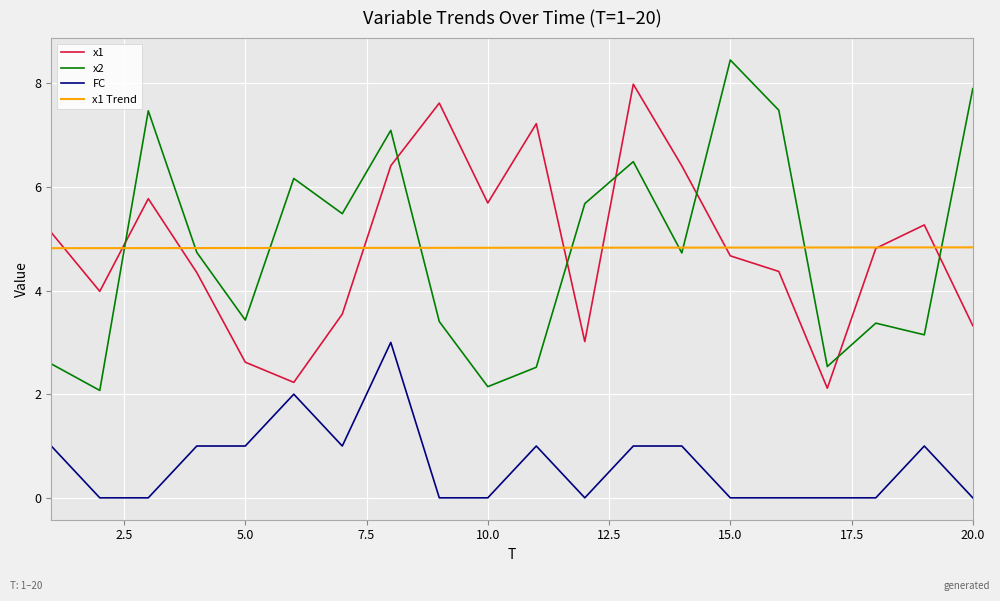

What is the average value of the x1 series?

4.8